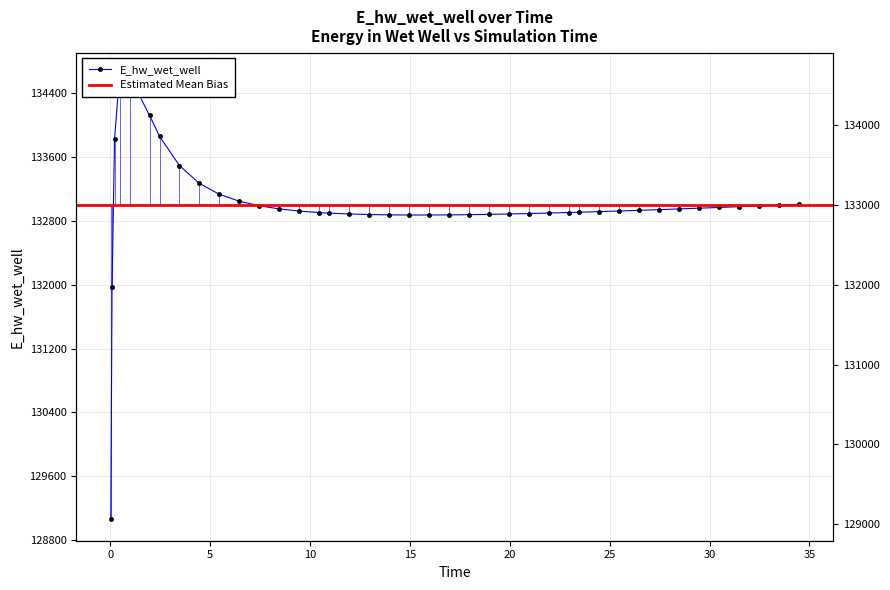

Reading left to right, what are all the values shown in this chart?

0.03125=129070.3	0.09375=131970.0	0.21875=133826.0	0.46875=134628.0	0.96875=134615.3	1.96875=134120.8	2.46875=133859.4	3.46875=133491.1	4.46875=133268.0	5.46875=133131.5	6.46875=133044.9	7.46875=132987.9	8.46875=132949.0	9.46875=132922.1	10.46875=132903.2	10.96875=132896.2	11.96875=132885.6	12.96875=132878.6	13.96875=132874.5	14.96875=132872.7	15.96875=132872.7	16.96875=132874.2	17.96875=132877.0	18.96875=132880.8	19.96875=132885.6	20.96875=132891.1	21.96875=132897.3	22.96875=132904.1	23.46875=132907.6	24.46875=132915.1	25.46875=132923.0	26.46875=132931.3	27.46875=132939.9	28.46875=132948.8	29.46875=132958.0	30.46875=132967.4	31.46875=132977.0	32.46875=132986.8	33.46875=132996.8	34.46875=133006.9